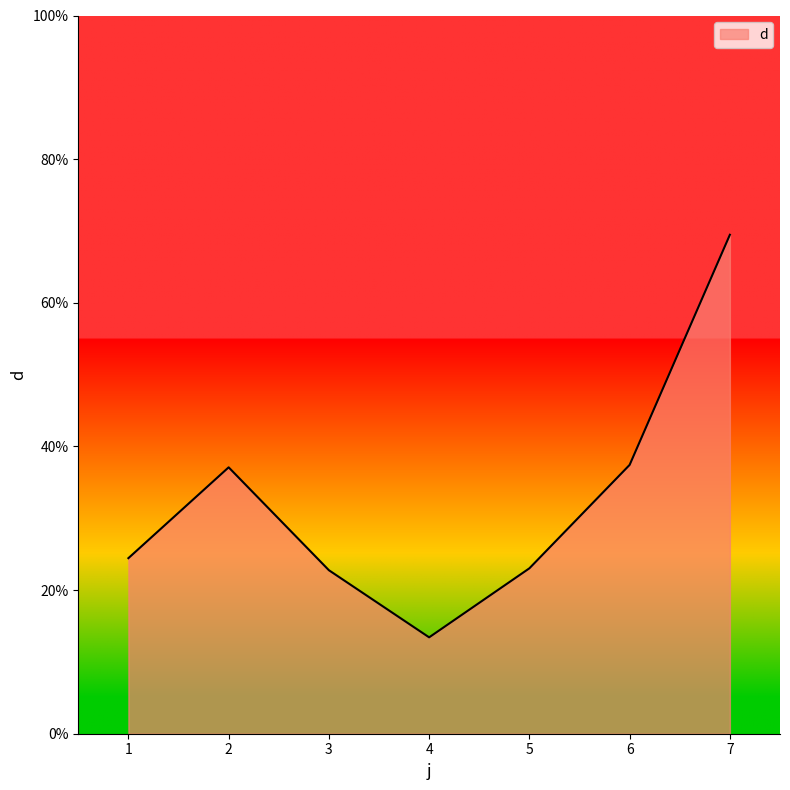

Where is the first local minimum?

4